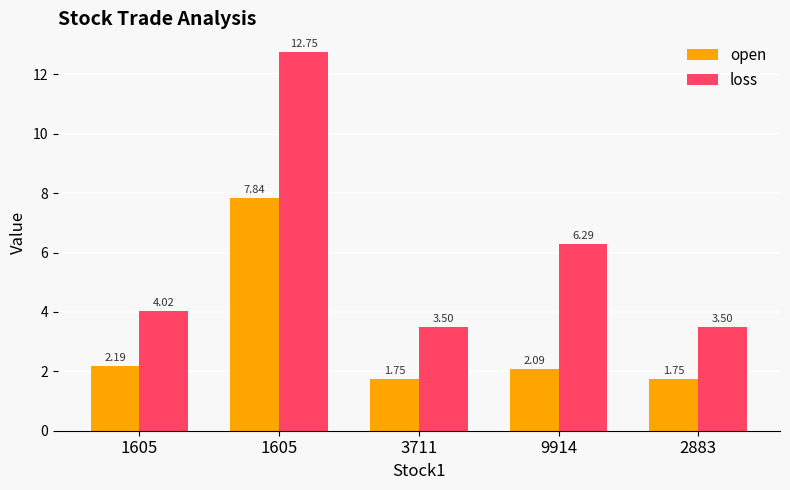

How many bars are there in total?

10